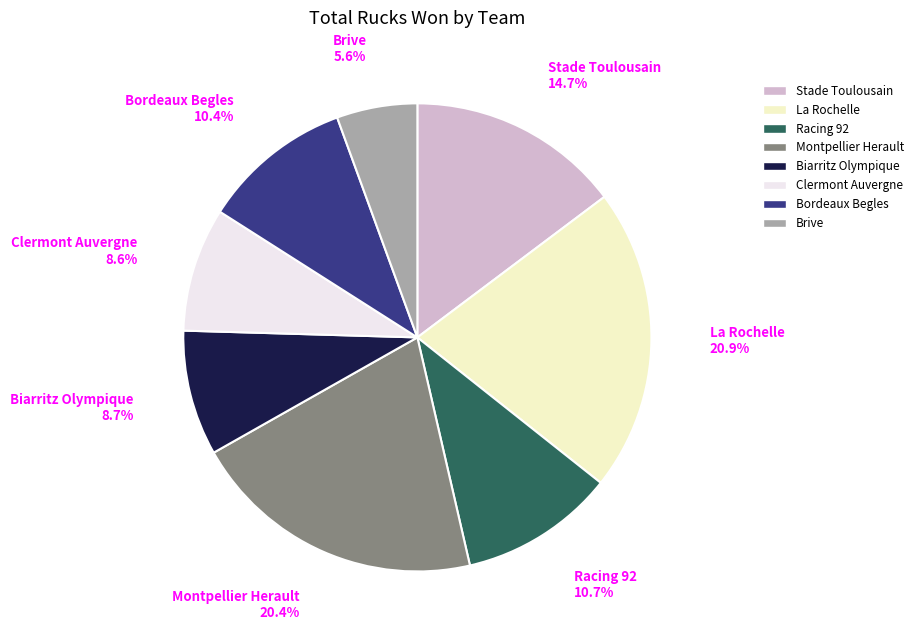

Which has a higher value, Montpellier Herault or Biarritz Olympique?

Montpellier Herault